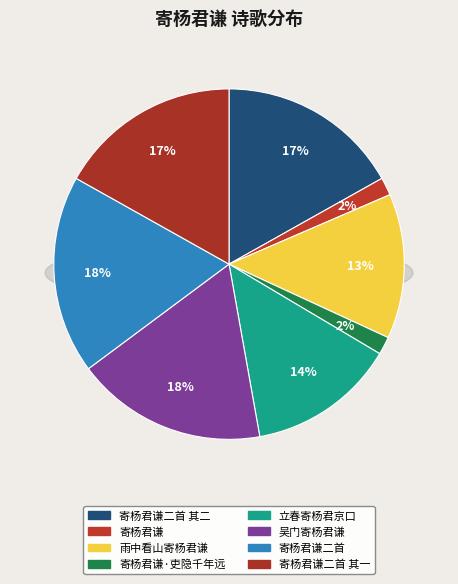

Which slice is the largest?

寄杨君谦二首